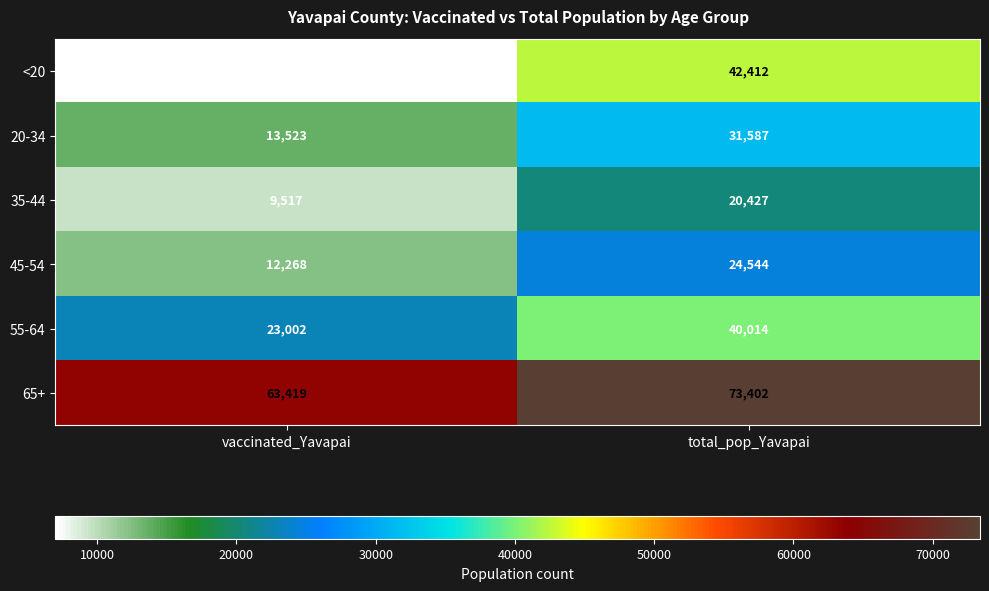

How many data points does each series have?

2